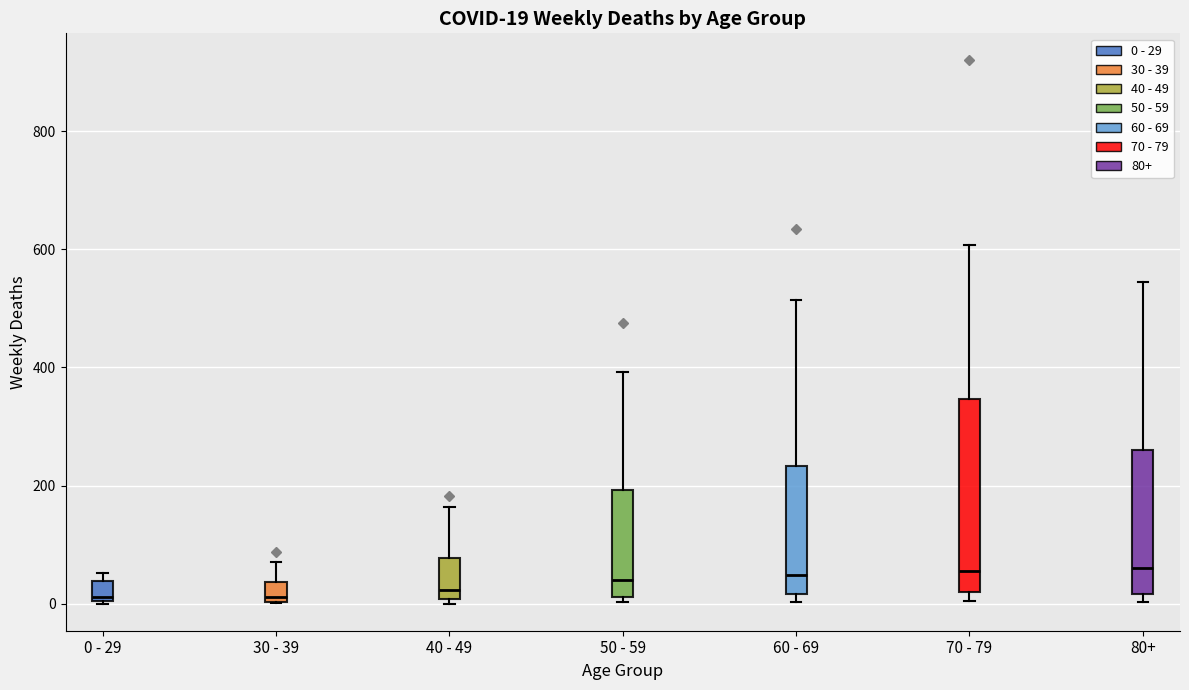

Comparing the boxes themselves (not the whiskers), which one is the tallest?

70 - 79